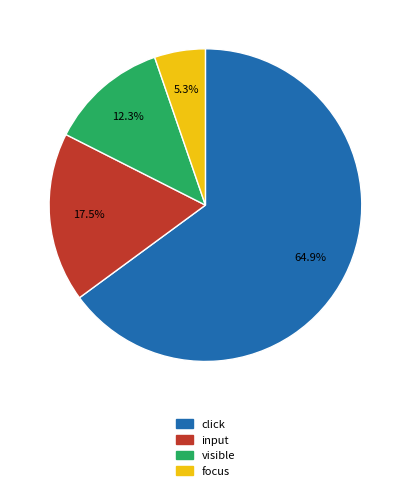

How many segments does this pie chart have?

4